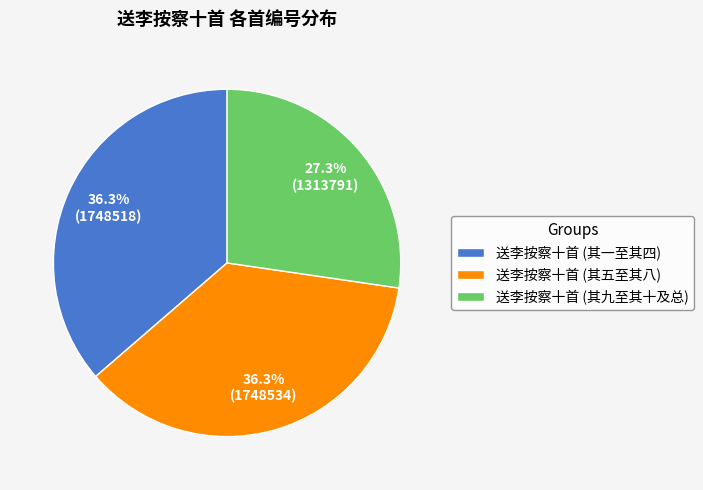

What is the ratio of the value at 送李按察十首 (其一至其四) to the value at 送李按察十首 (其五至其八)?

1.0